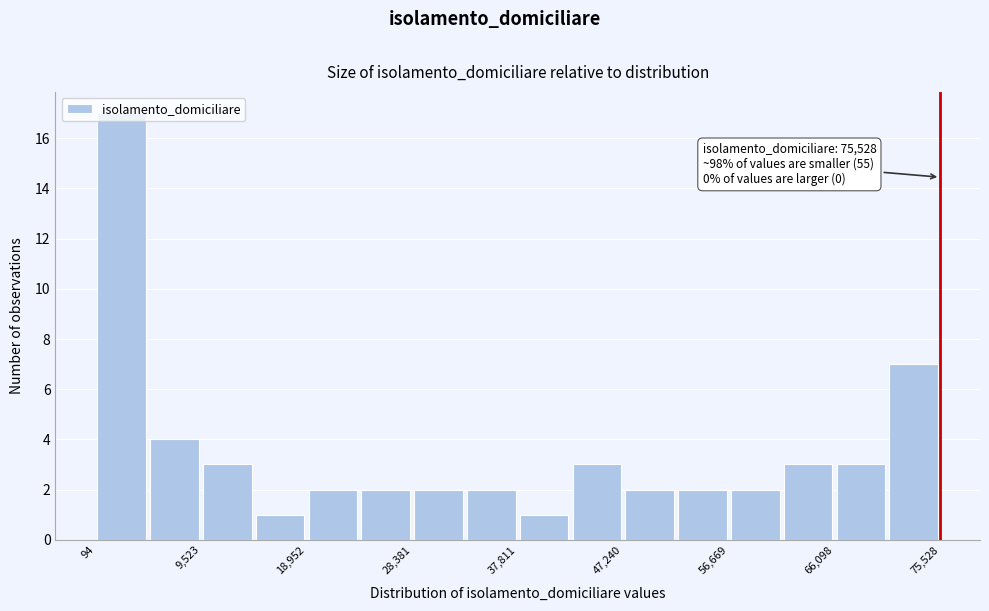

Which range on the x-axis has the tallest bar?

0 to 5000